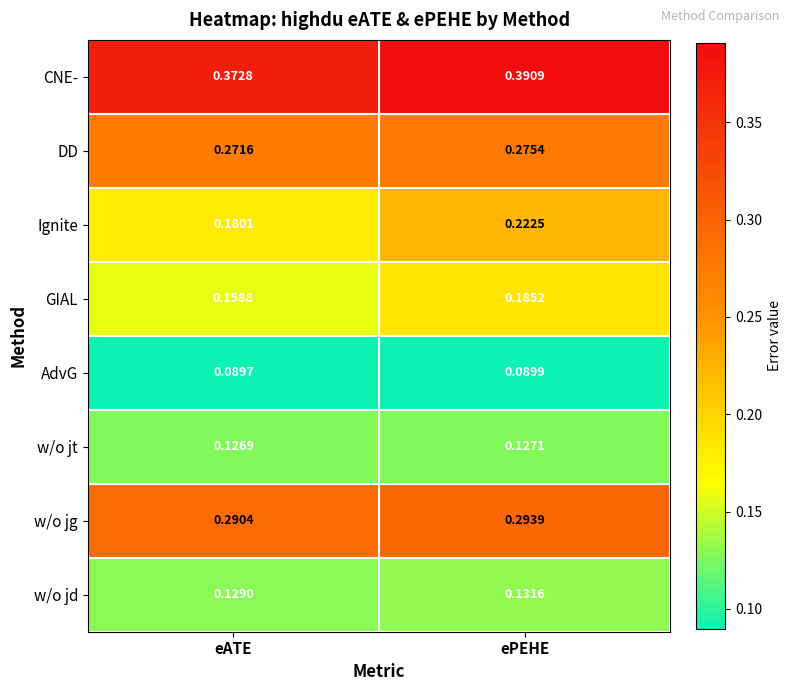

Which series has the widest spread of values?

Ignite